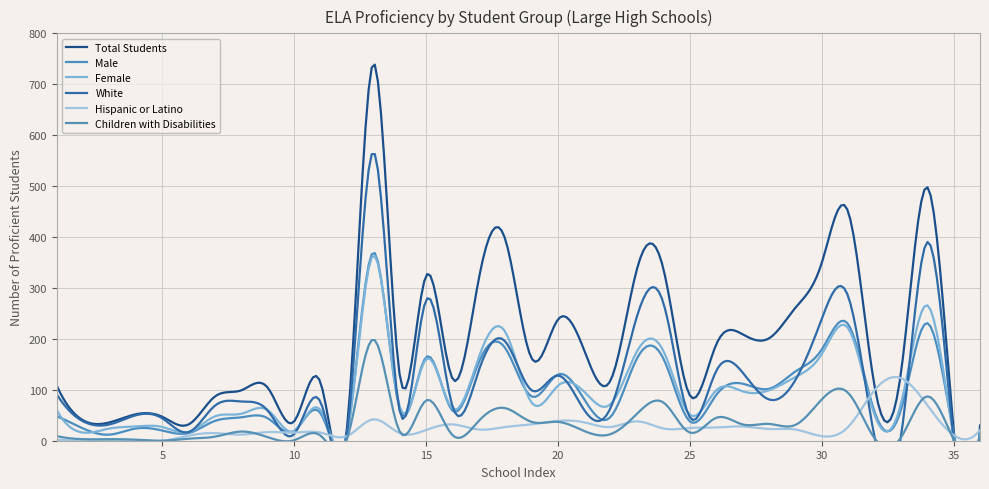

How many distinct data groups are displayed?

6